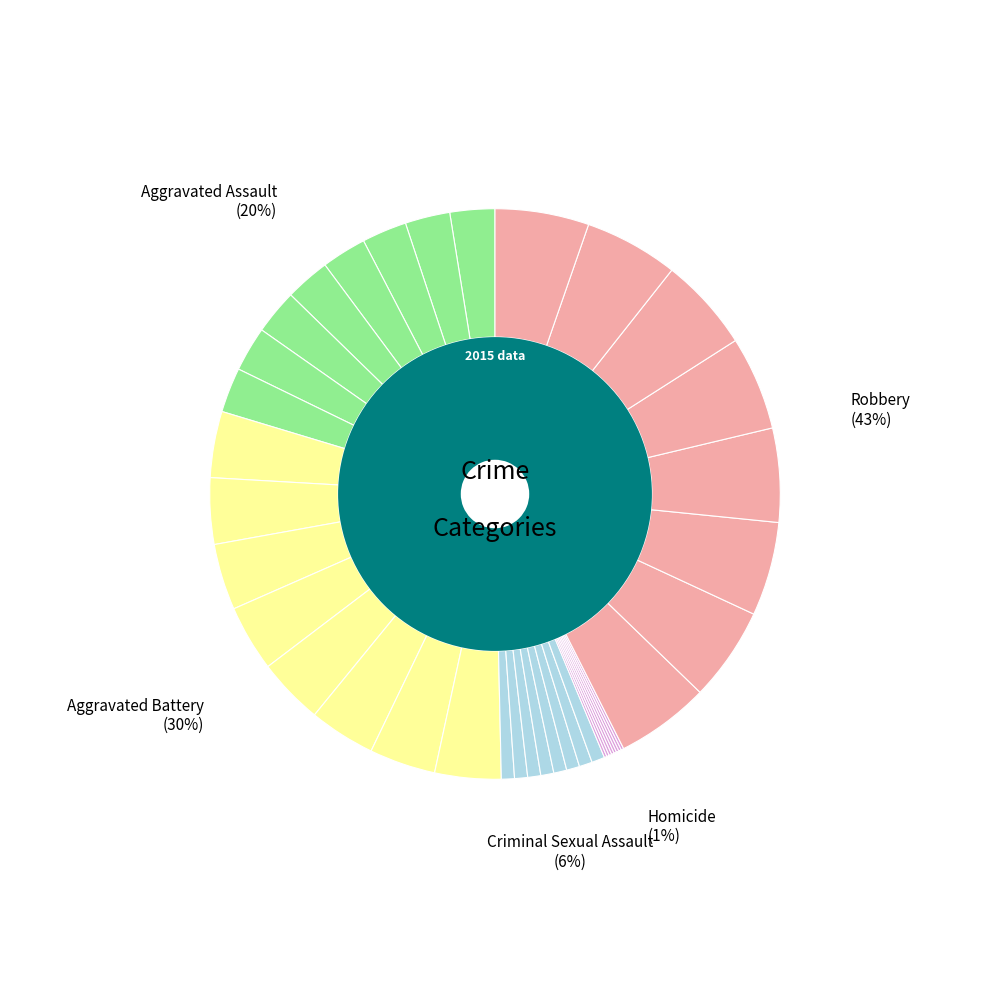

Which has a higher value, Aggravated Battery or Aggravated Assault?

Aggravated Battery